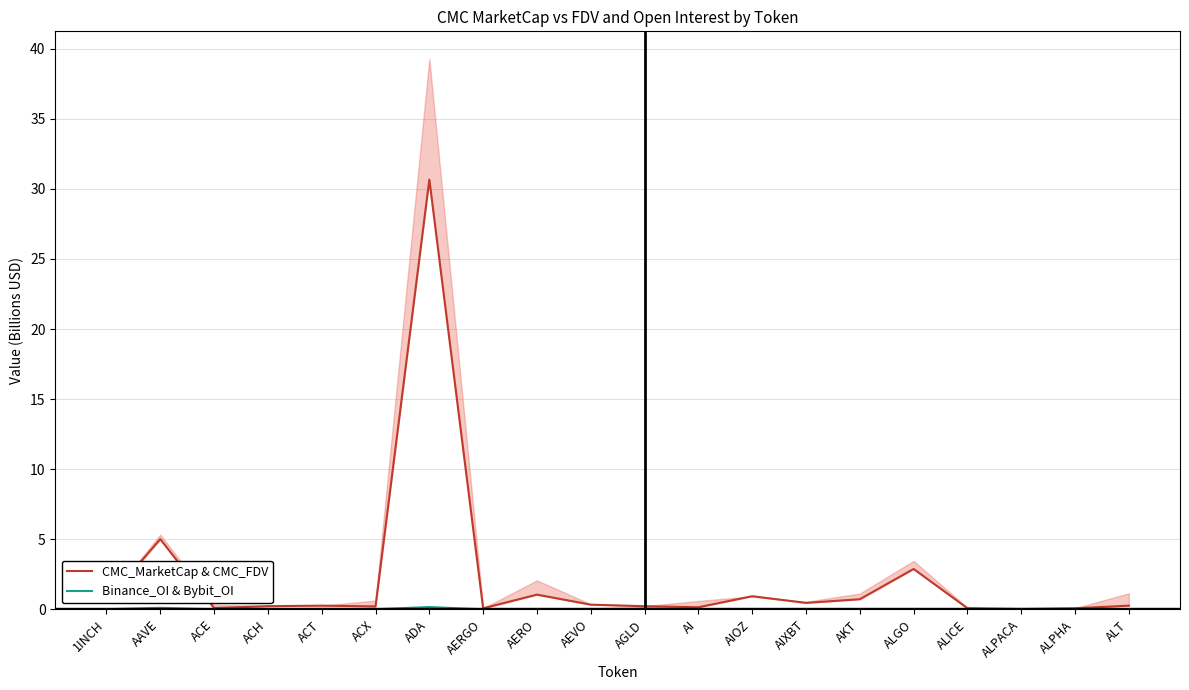

At which label does Binance_OI & Bybit_OI reach its peak?

ADA